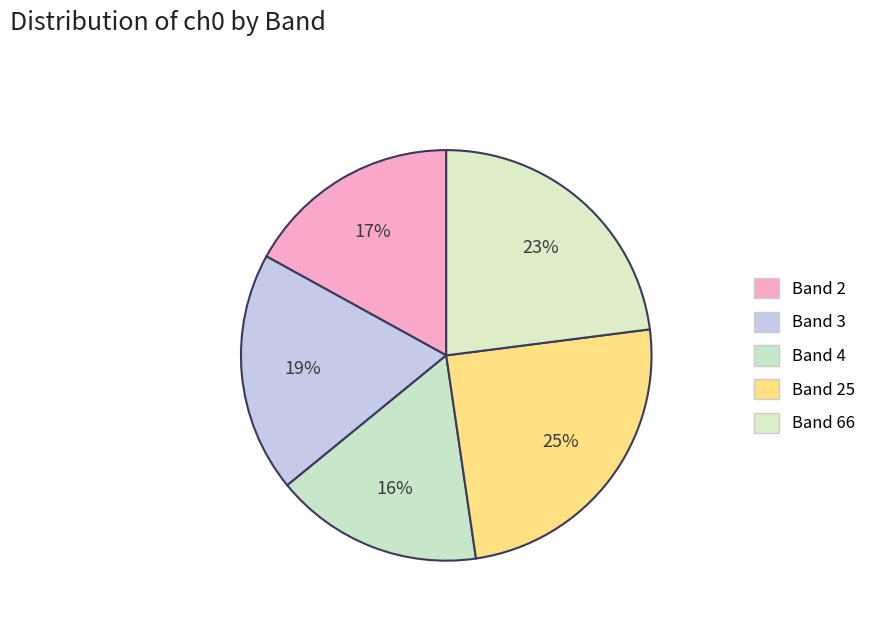

Rank the categories by value from highest to lowest.

25, 66, 3, 2, 4